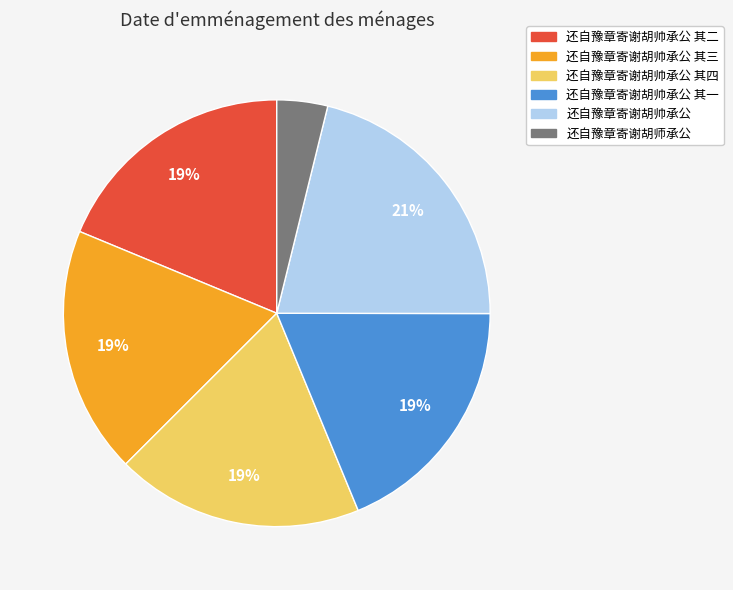

Which slice is the smallest?

还自豫章寄谢胡师承公